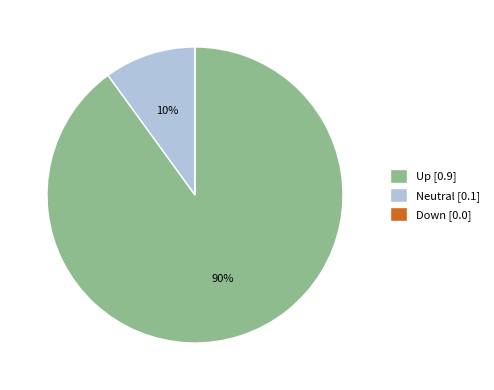

Is it true that Up [0.9] is 81% of the pie?

False